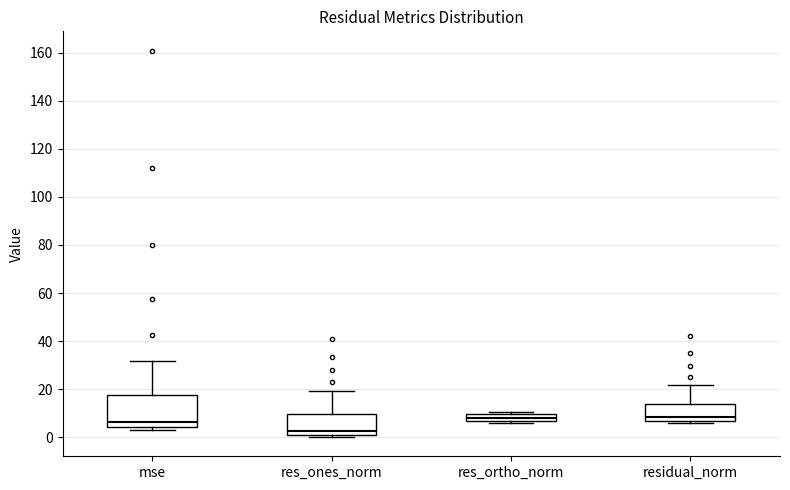

Reading left to right, read every box against the y-axis: the position of its median line, the range the box covers, and the ends of its whiskers. The values are not printed on the chart, so give them approximately, as read against the axis.

mse: median 6, box 4 to 18, whiskers 4 (just below the box's lower edge) to 32
res_ones_norm: median 2, box 0 to 10, whiskers 0 (just below the box's lower edge) to 20
res_ortho_norm: median 8, box 6 to 10, whiskers 6 (just below the box's lower edge) to 10
residual_norm: median 8, box 6 to 14, whiskers 6 (just below the box's lower edge) to 22